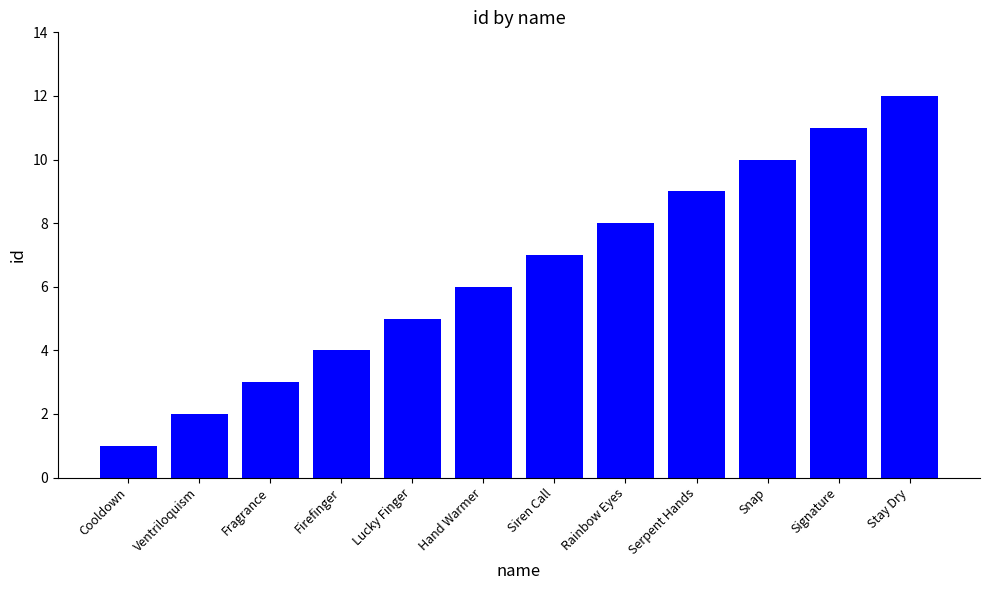

Reading right to left, extract all data points from this chart.

12	11	10	9	8	7	6	5	4	3	2	1